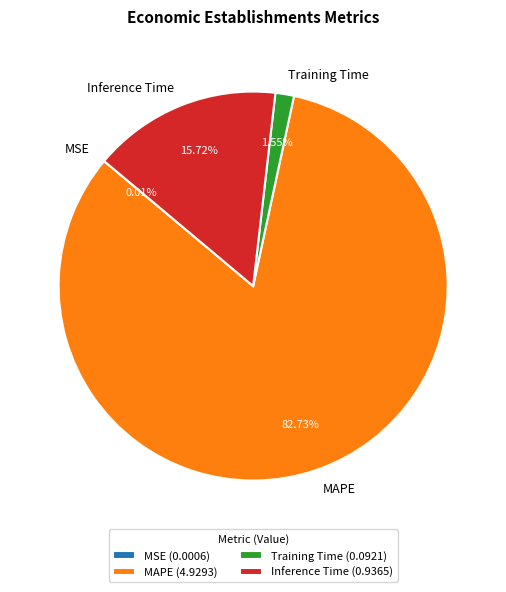

Which category has the biggest portion of the pie?

MAPE